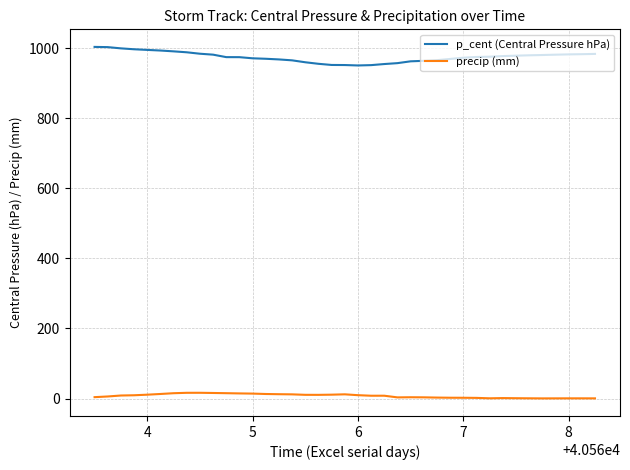

At how many categories does at least one series exceed 264?

39